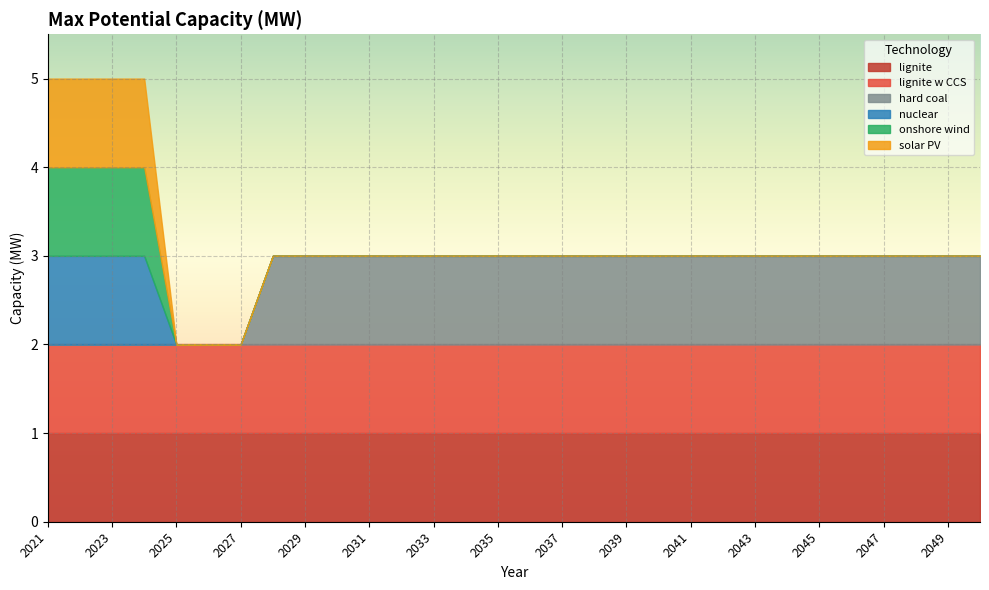

Is the value of onshore wind at 2042 greater than the value of lignite at 2022?

No